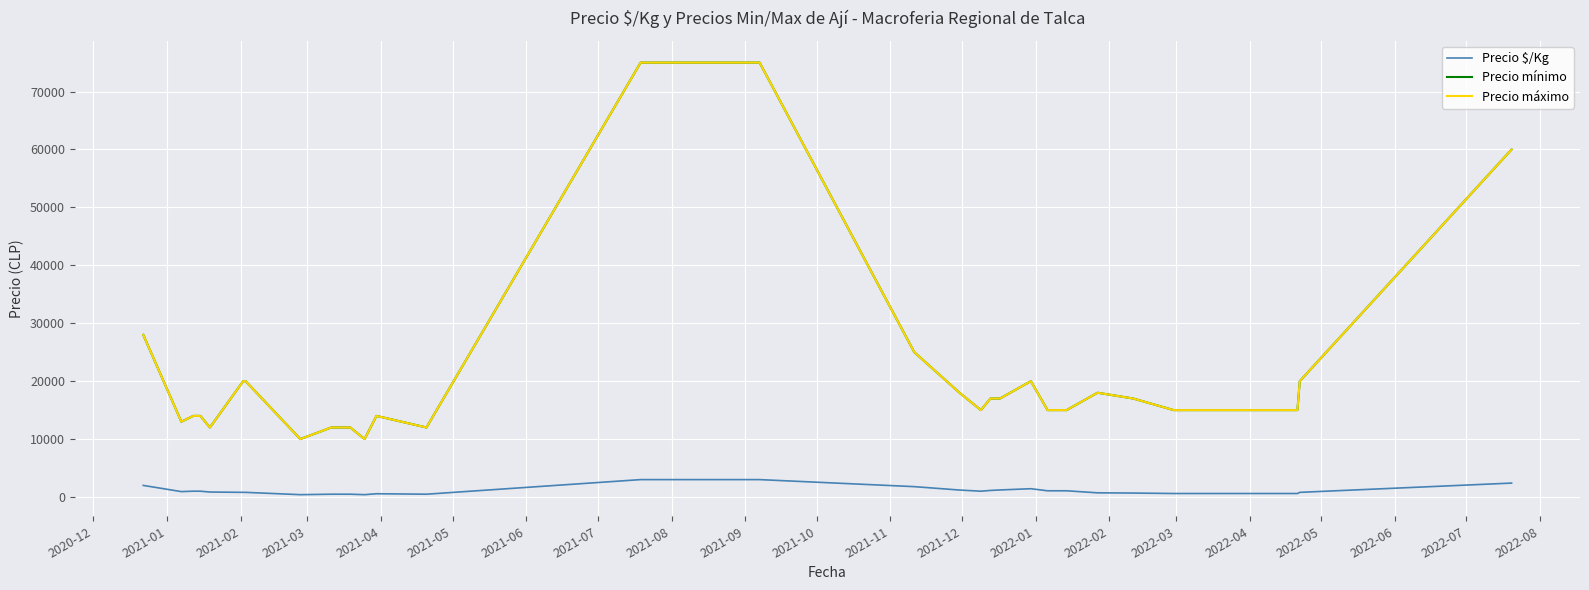

What is the label of the 39th point from the right?

2021-01